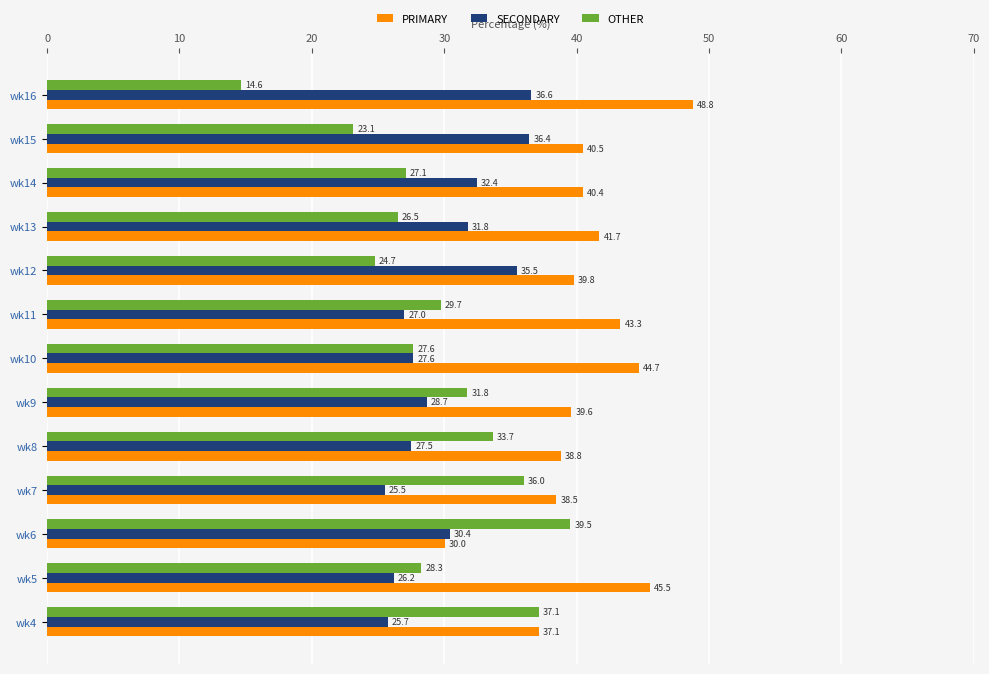

Which series has the largest total across all categories?

PRIMARY